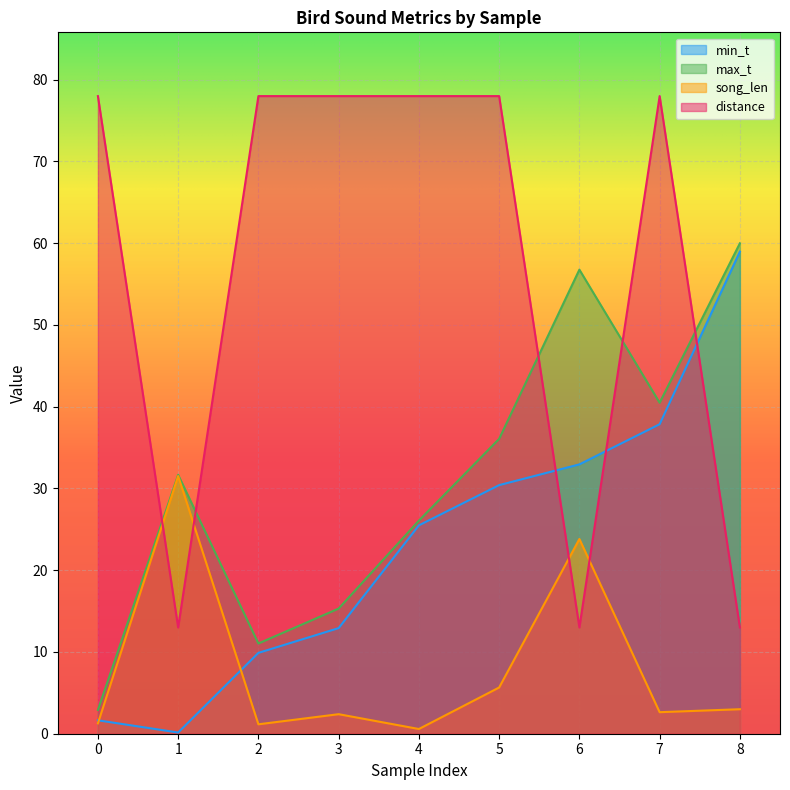

Is the value of max_t at 8 greater than the value of song_len at 6?

Yes